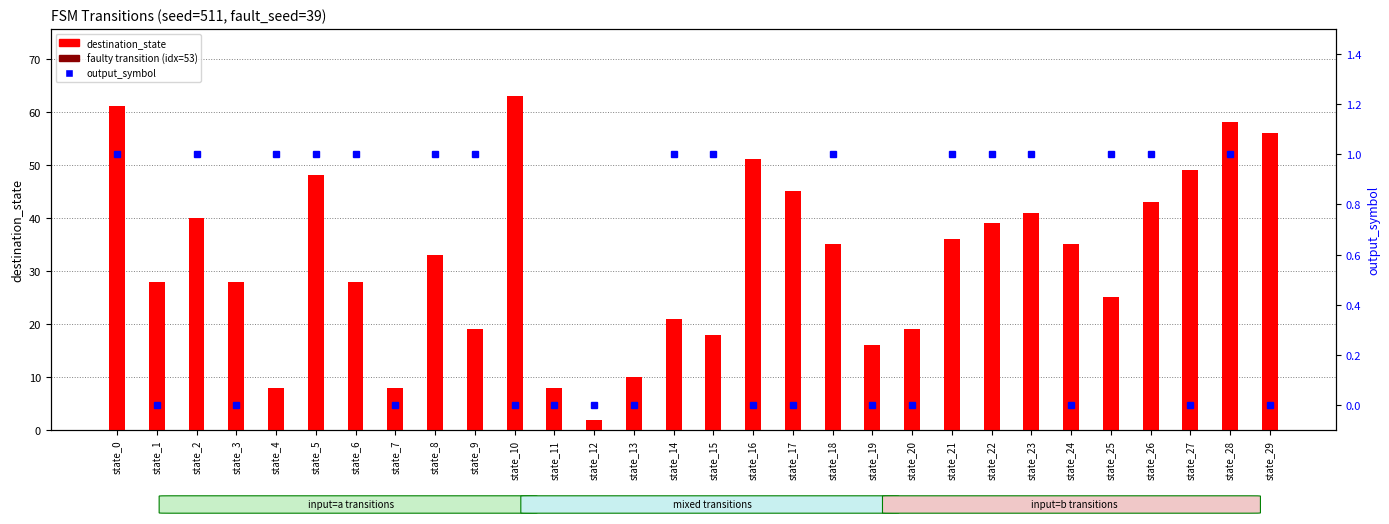

What is the sum of all output_symbol values?

16